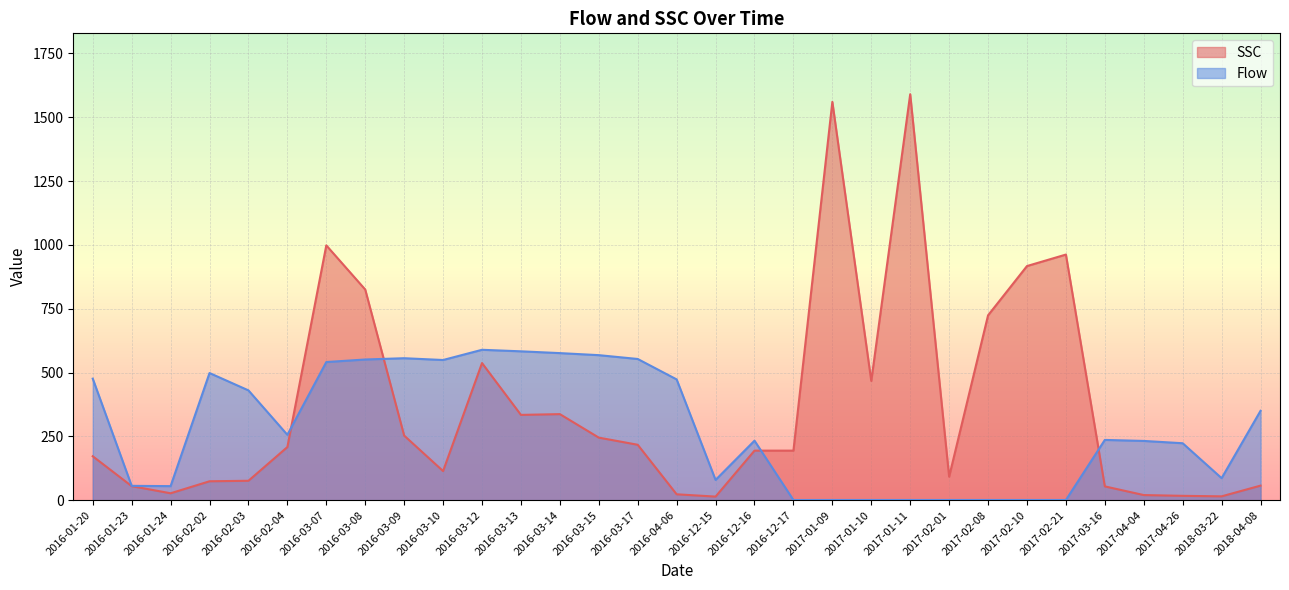

At how many categories does at least one series exceed 1343?

2